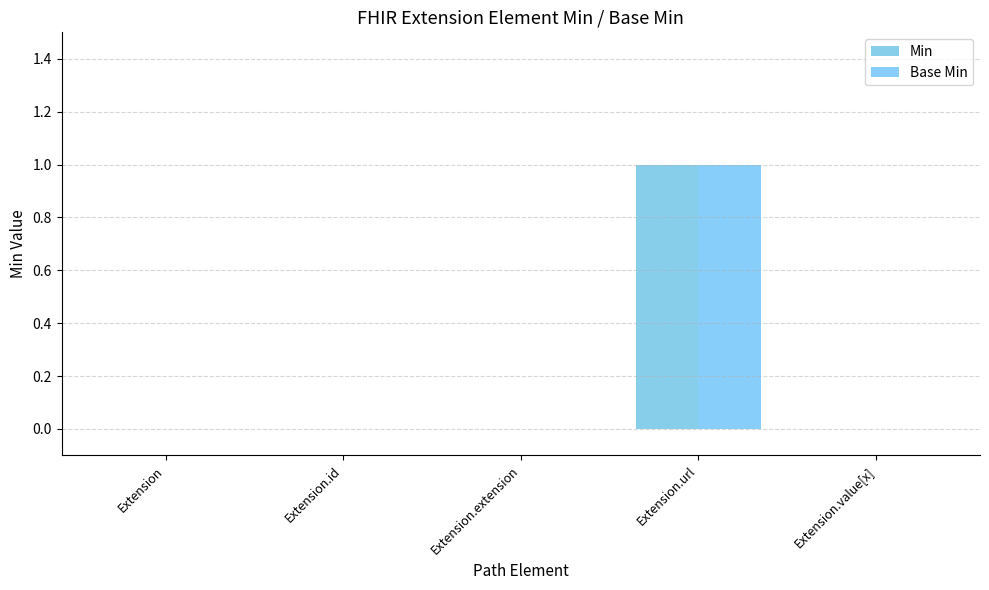

What is the total value across all series at Extension.url?

2